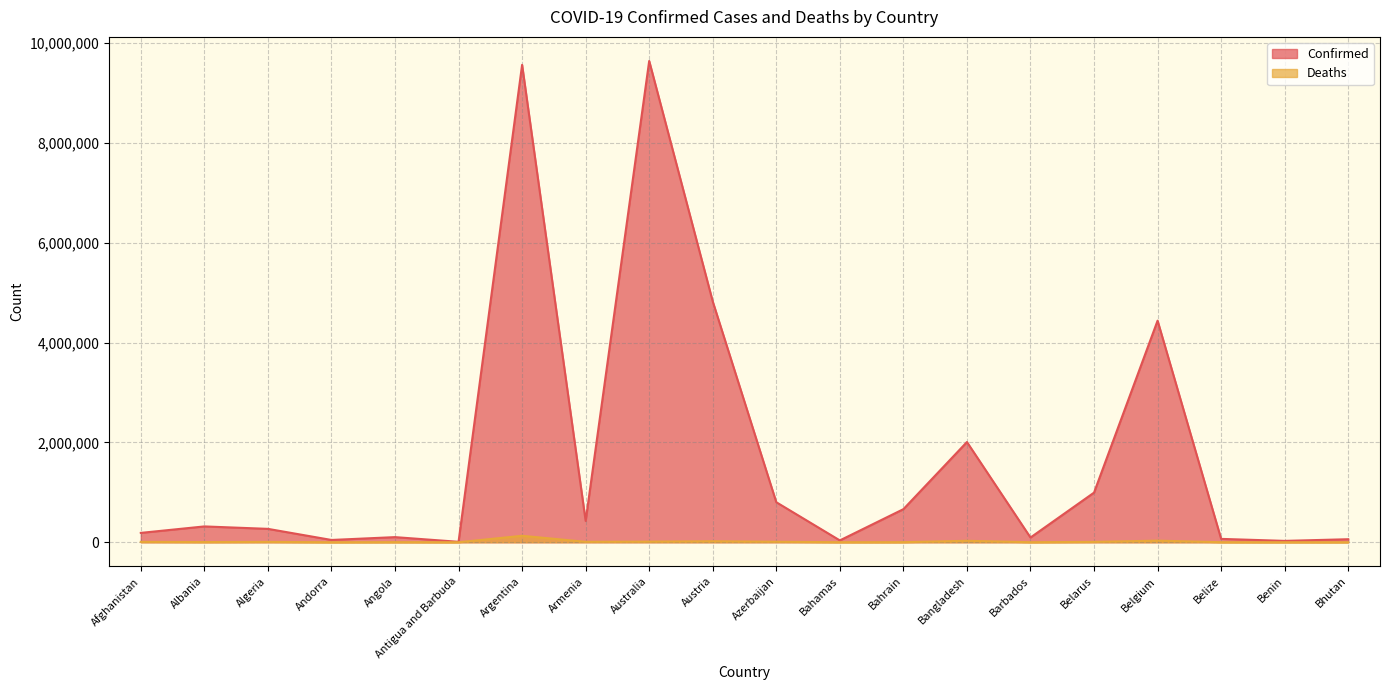

Where is Confirmed nearest to the value 4823482?

Austria